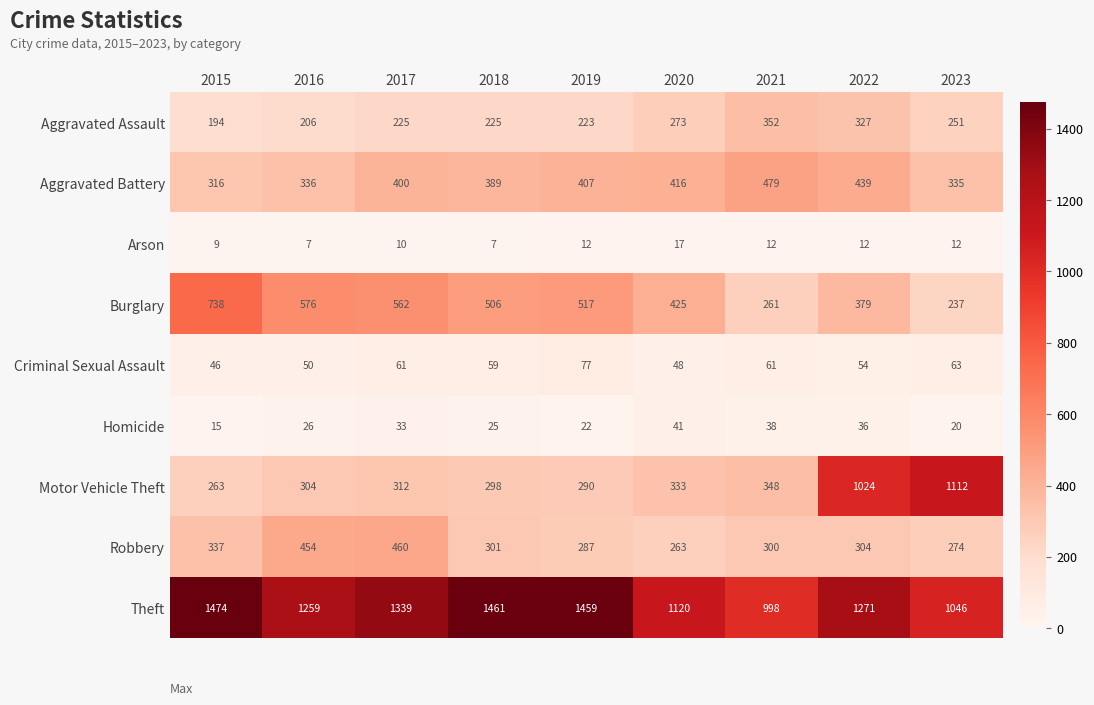

Rank the categories by Robbery value from lowest to highest.

2020, 2023, 2019, 2021, 2018, 2022, 2015, 2016, 2017